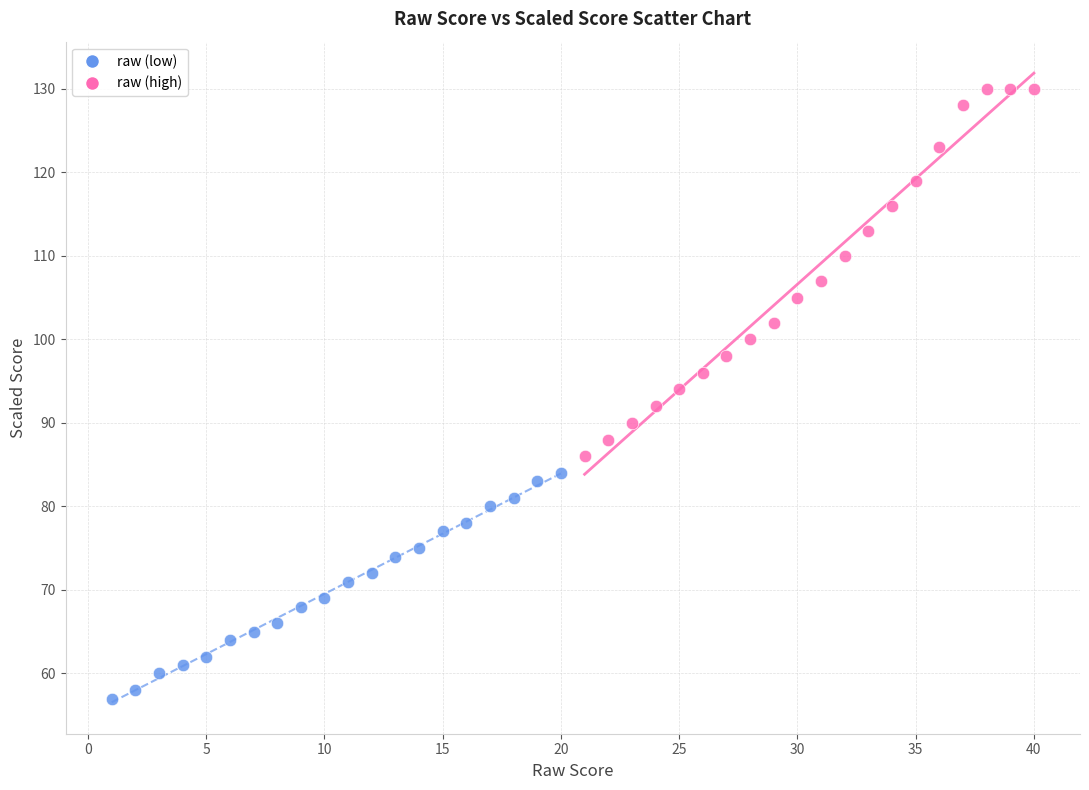

Which series reaches the maximum Y coordinate?

raw (high)